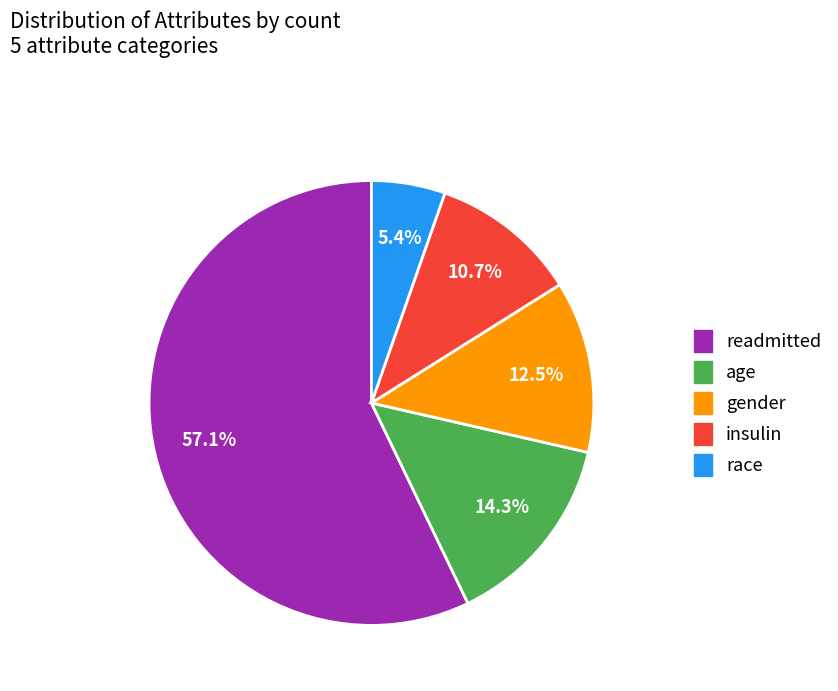

What is the total percentage of gender and race?

17.9%